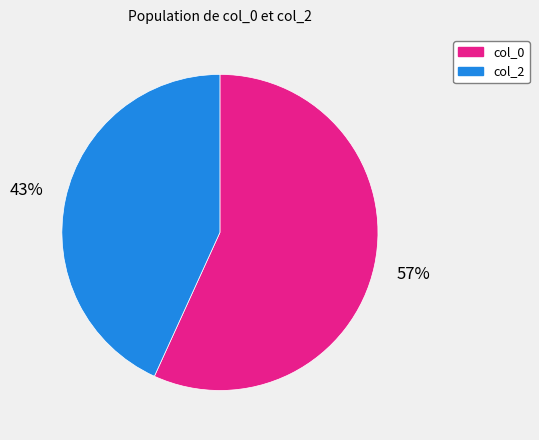

Is there a majority slice in this chart?

Yes